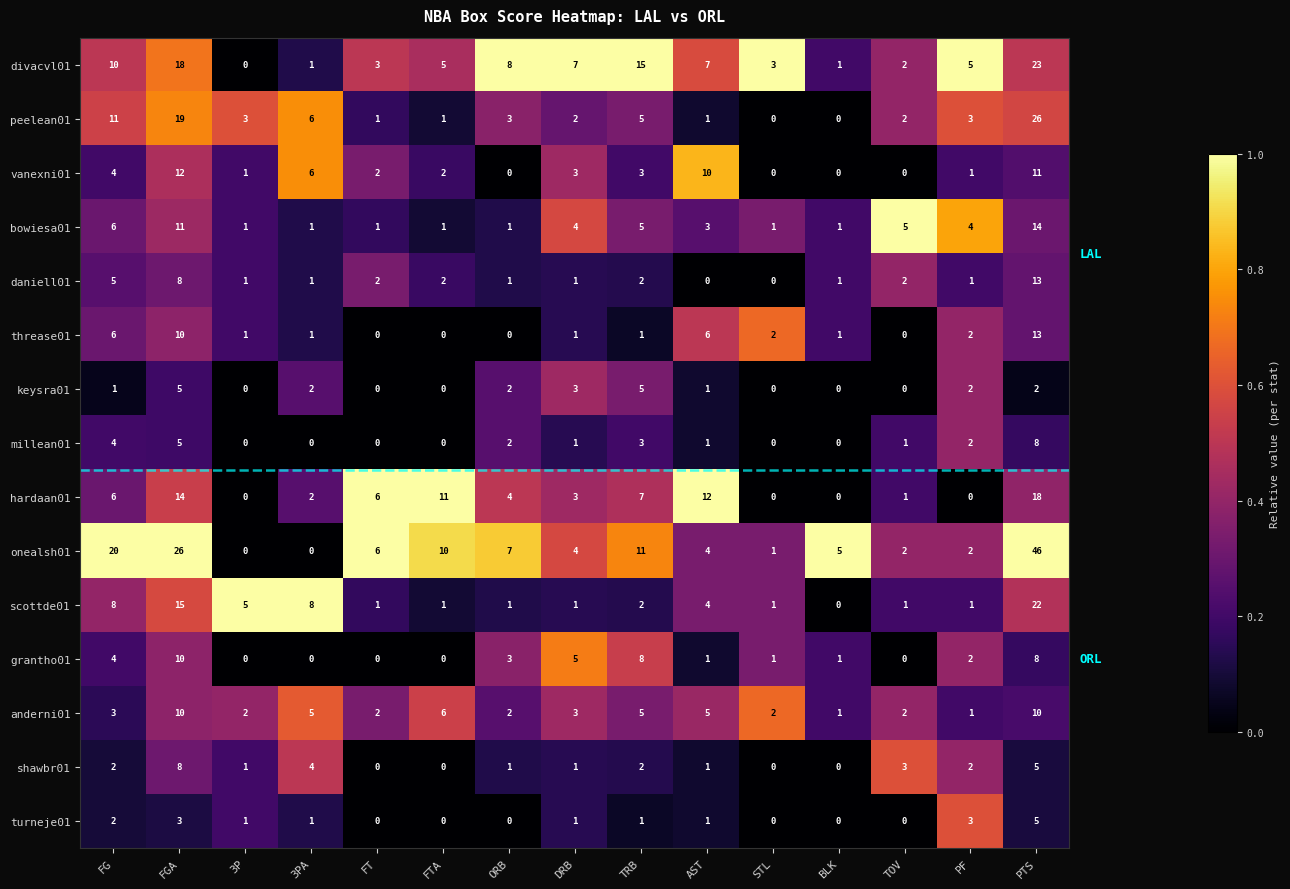

Which category has the highest value in the peelean01 series?

PTS